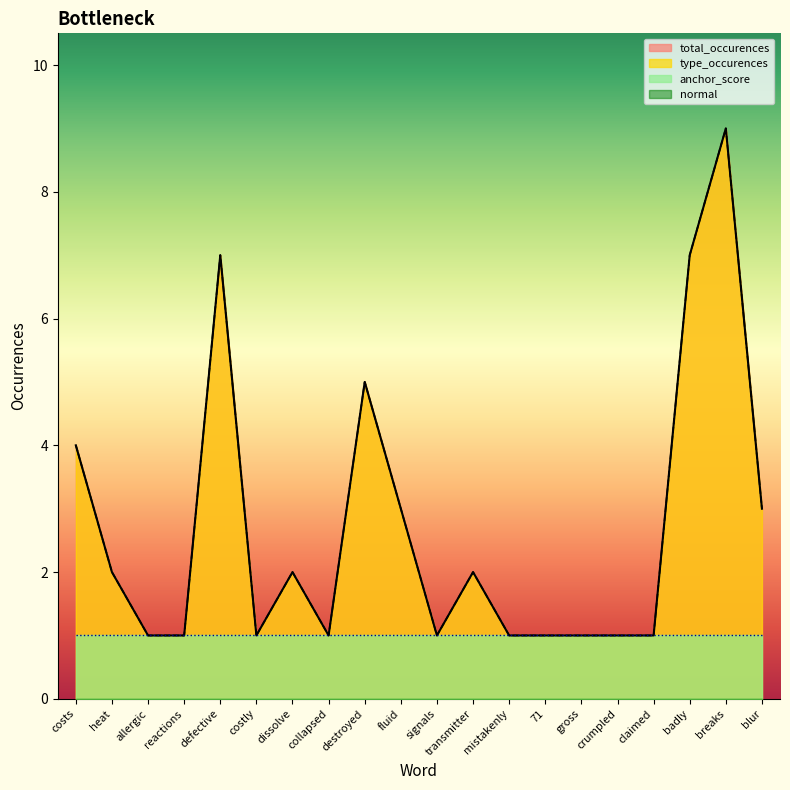

Where is the first local maximum for total_occurences?

defective